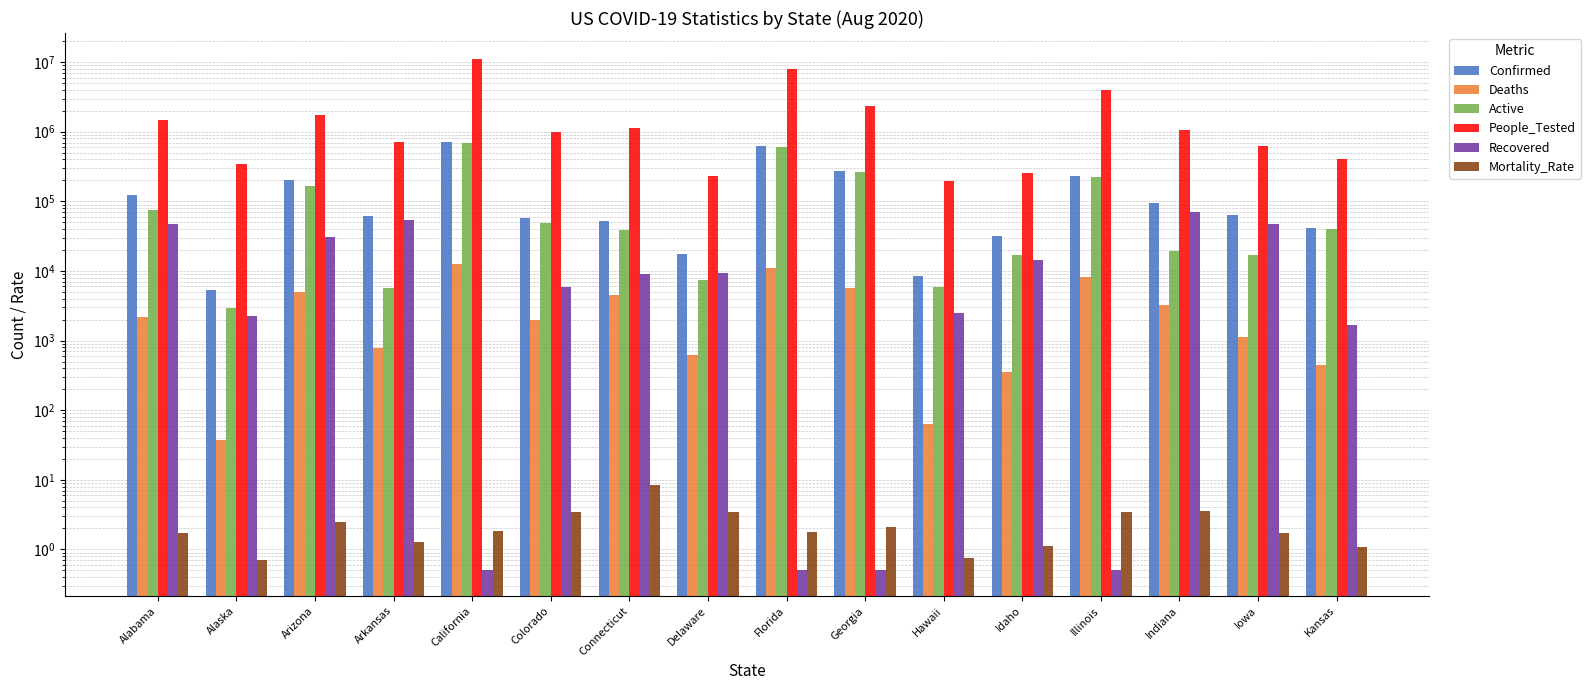

Where does the Recovered series first go above 8967?

Alabama